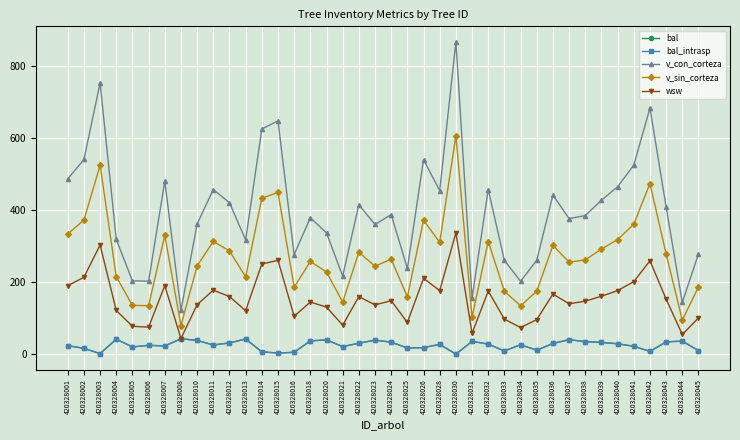

At which label does bal first exceed 26?

420328004